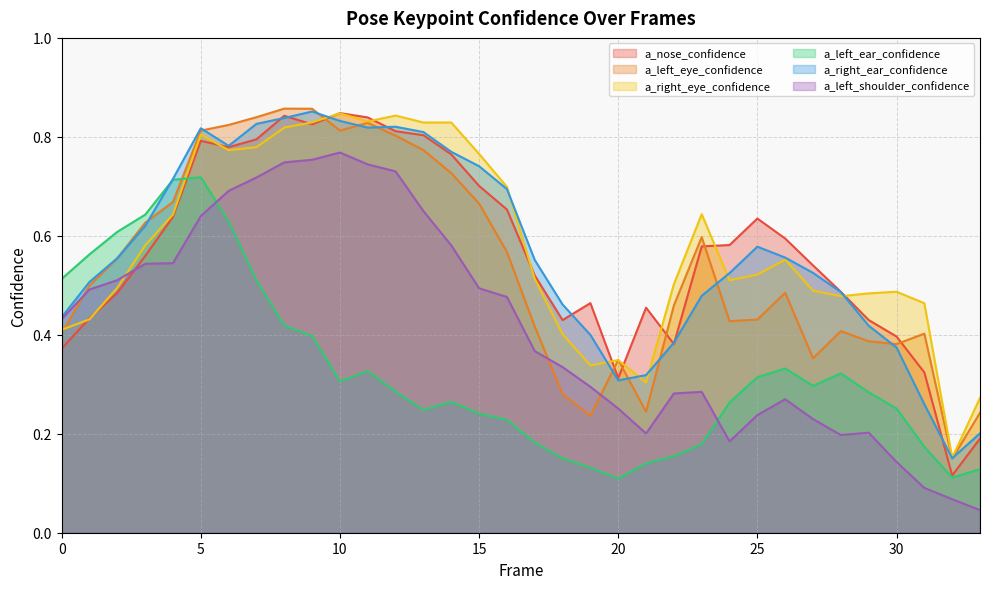

What is the greatest value displayed?

0.9